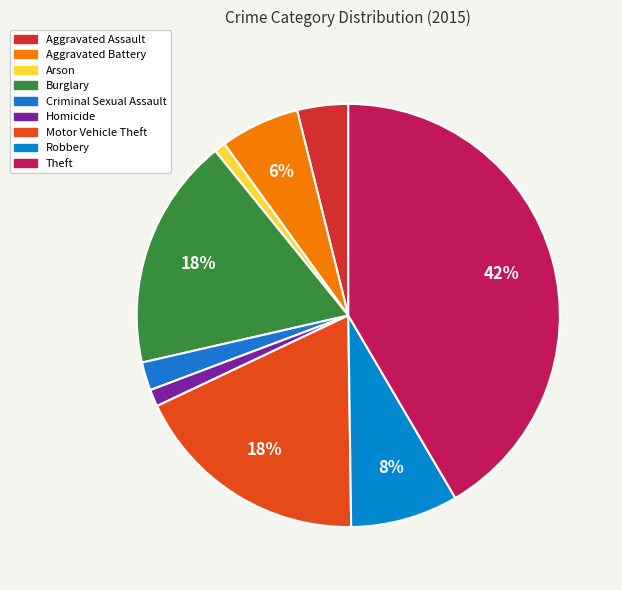

How many segments does this pie chart have?

9